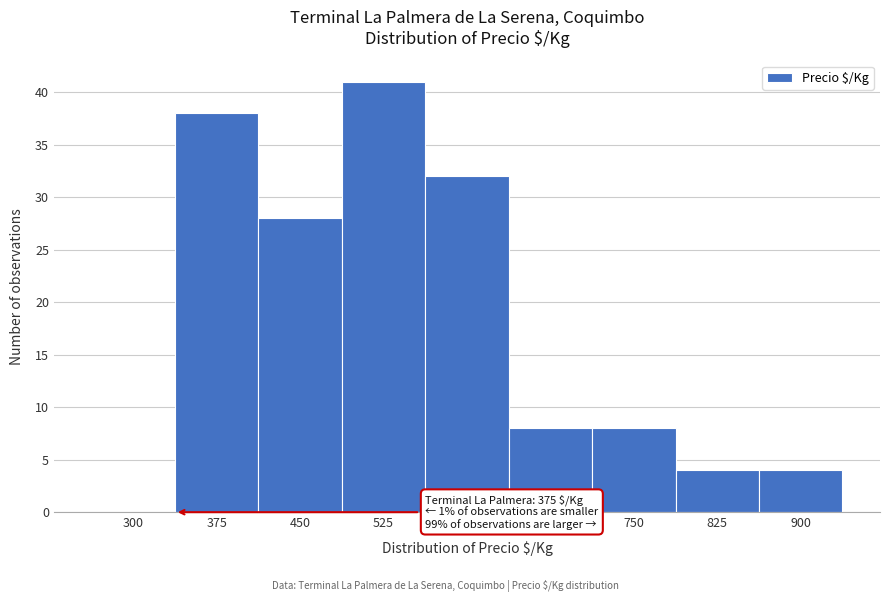

Reading left to right, what are all the values shown in this chart?

300=0	375=38	450=28	525=41	600=32	675=8	750=8	825=4	900=4